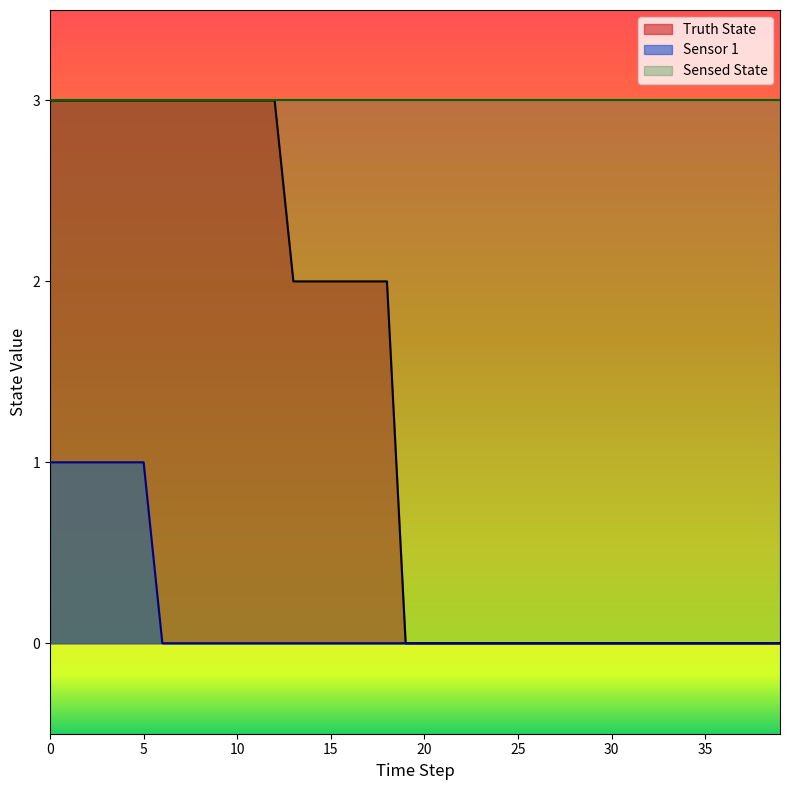

Reading left to right, transcribe all the data shown in this chart.

Truth State: 0=3	1=3	2=3	3=3	4=3	5=3	6=3	7=3	8=3	9=3	10=3	11=3	12=3	13=2	14=2	15=2	16=2	17=2	18=2	19=0	20=0	21=0	22=0	23=0	24=0	25=0	26=0	27=0	28=0	29=0	30=0	31=0	32=0	33=0	34=0	35=0	36=0	37=0	38=0	39=0
Sensor 1: 0=1	1=1	2=1	3=1	4=1	5=1	6=0	7=0	8=0	9=0	10=0	11=0	12=0	13=0	14=0	15=0	16=0	17=0	18=0	19=0	20=0	21=0	22=0	23=0	24=0	25=0	26=0	27=0	28=0	29=0	30=0	31=0	32=0	33=0	34=0	35=0	36=0	37=0	38=0	39=0